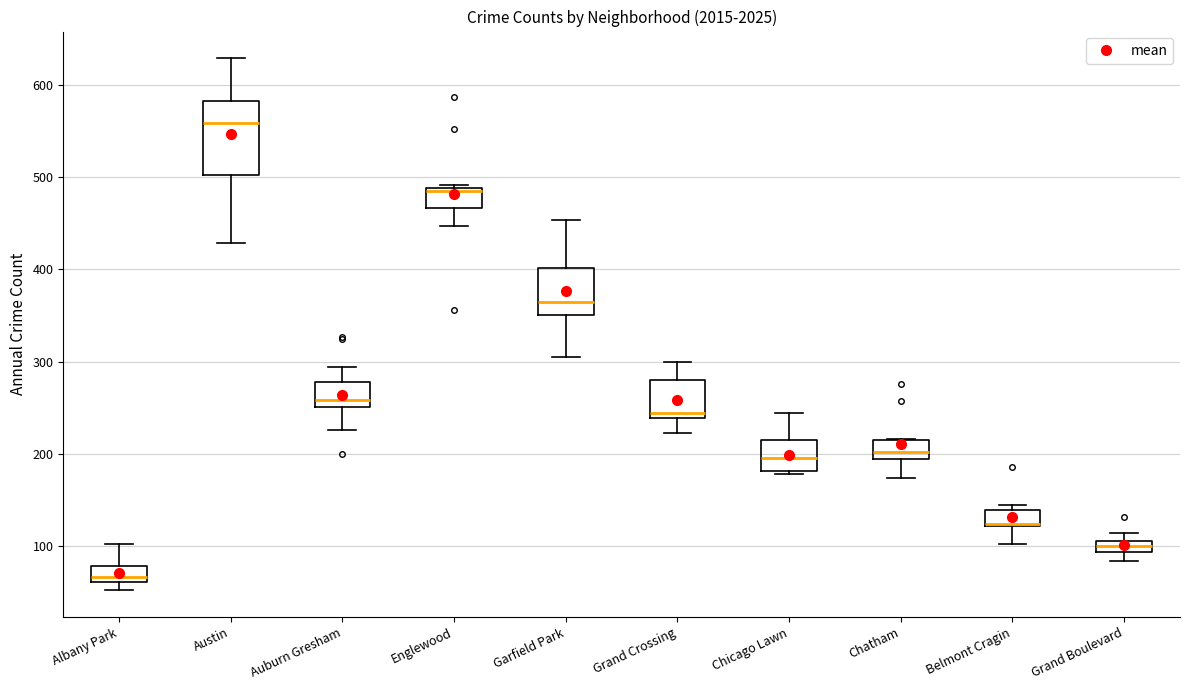

Where does the median line of the box for Austin sit on the y-axis? The values are not printed on the chart, so give them approximately, as read against the axis.

560